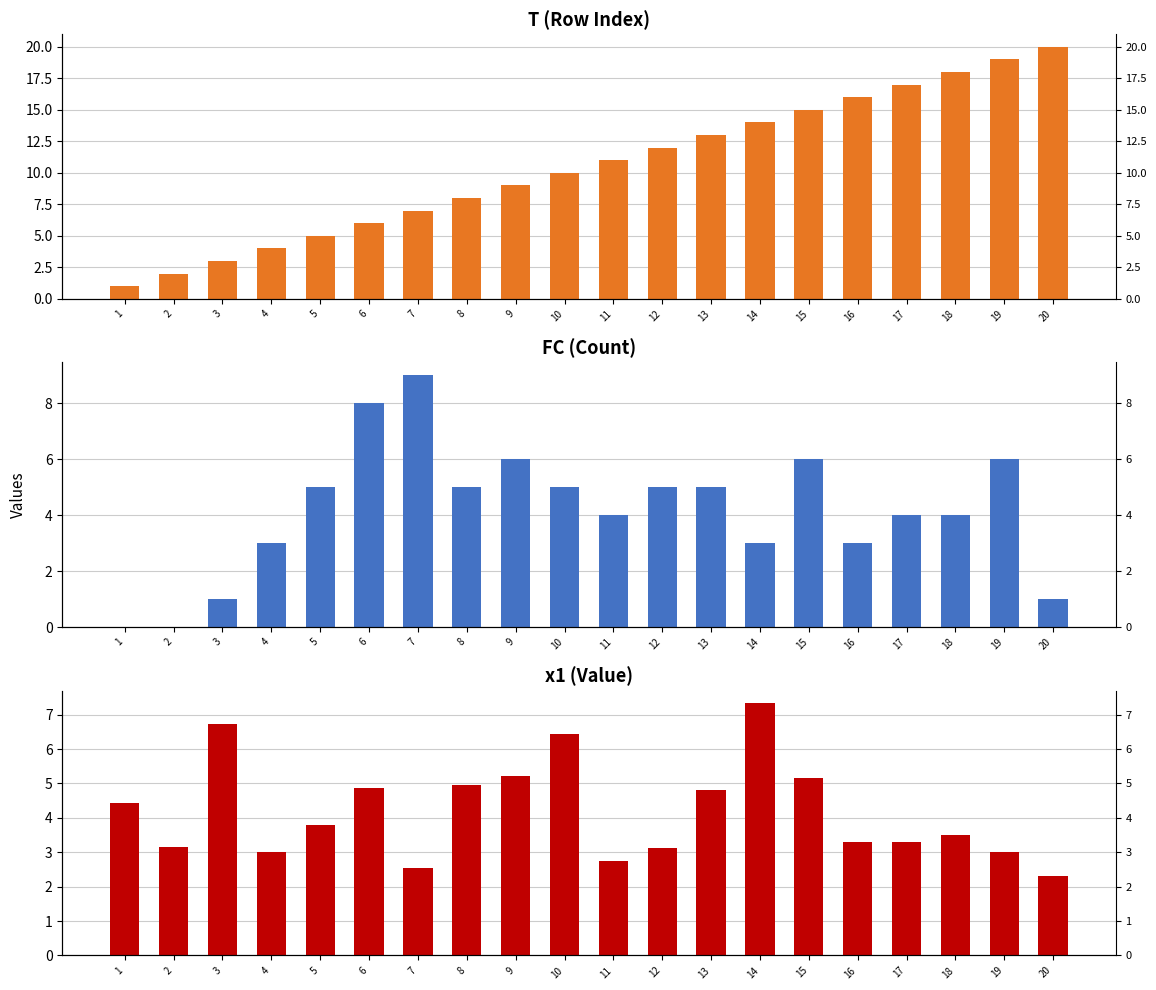

What is the difference between the maximum and minimum values in the x1 series?

5.0